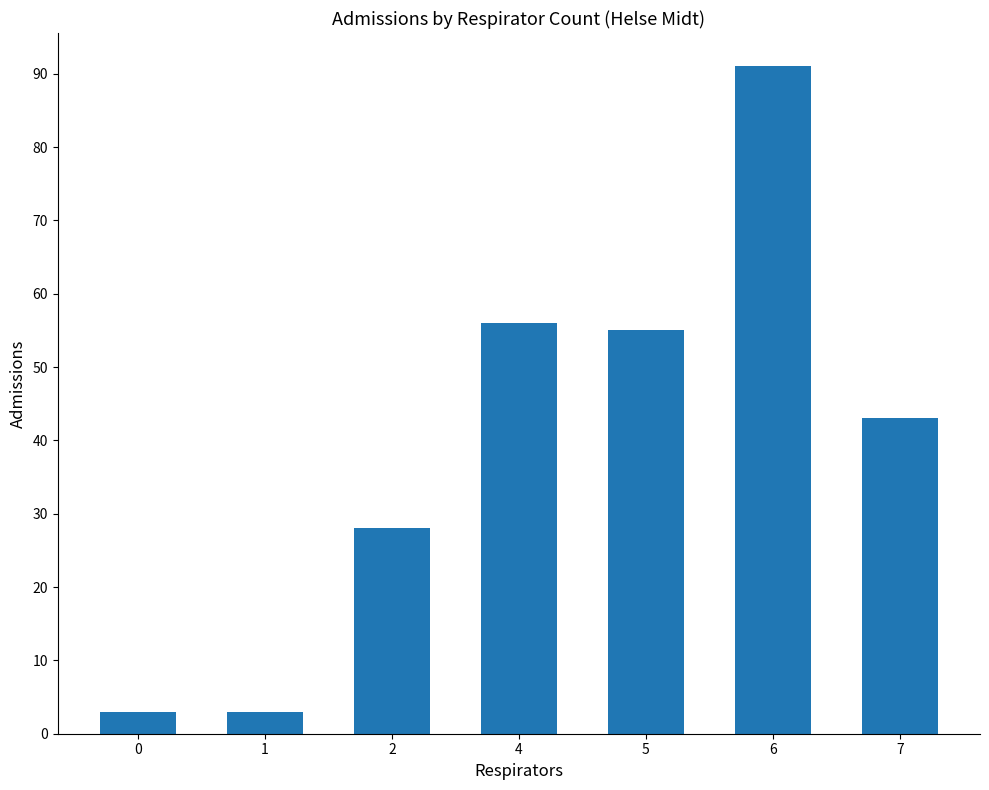

What is the greatest value displayed?

91